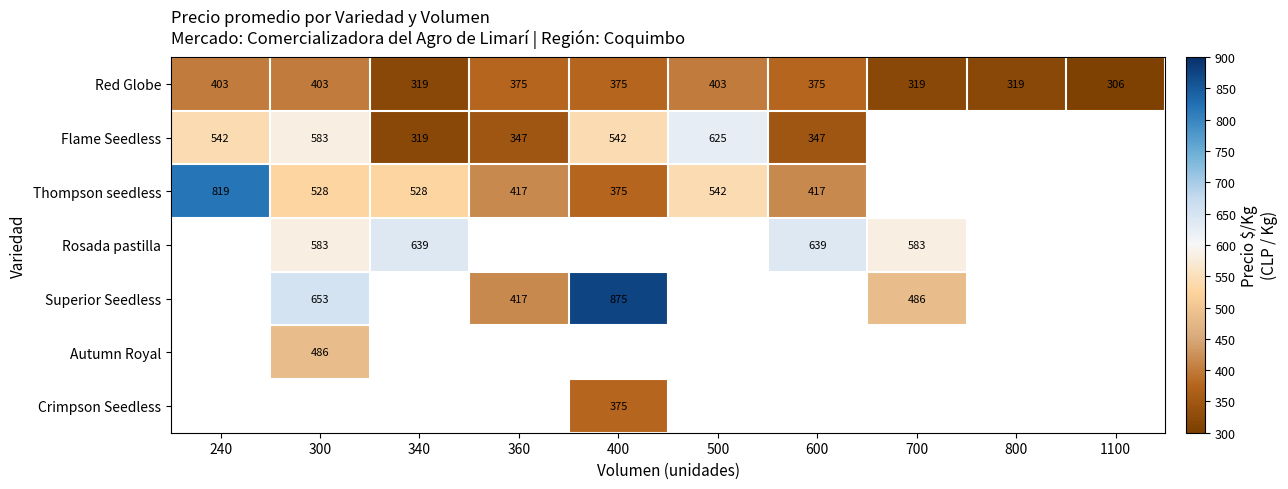

Which has a higher value, 1100 or 360?

360